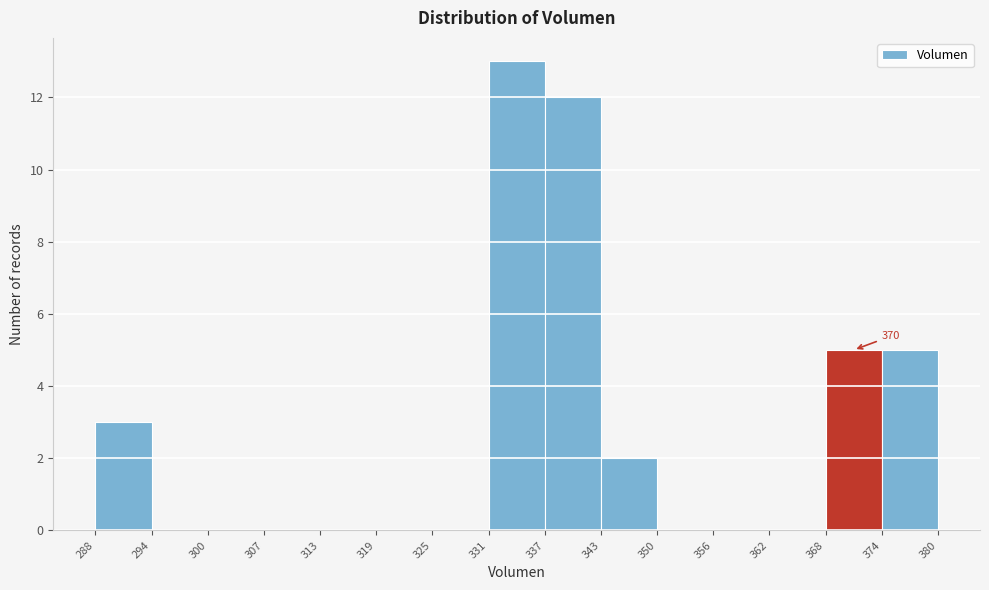

Which range on the x-axis has the tallest bar?

331 to 337